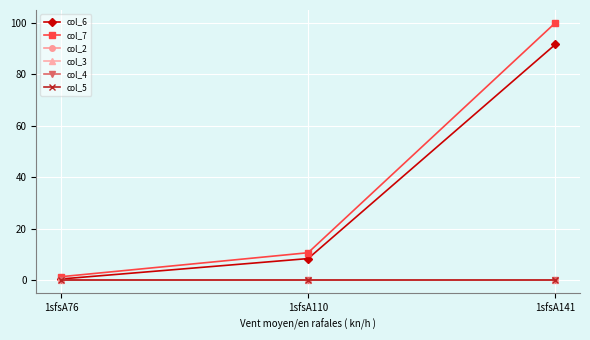

What is the value of the col_6 point at the 3rd from the left?

91.6